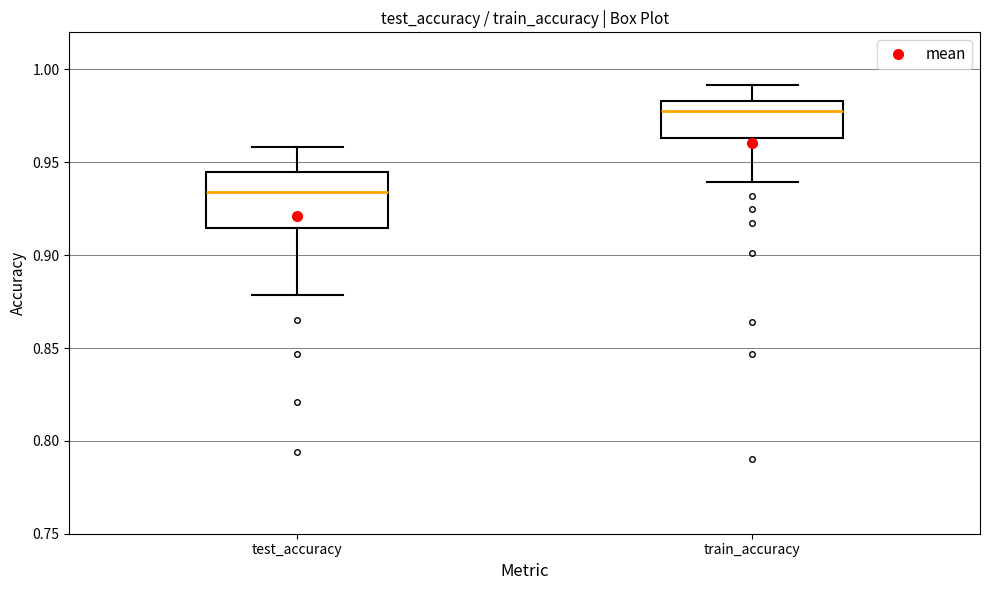

Reading left to right, read every box against the y-axis: the position of its median line, the range the box covers, and the ends of its whiskers. The values are not printed on the chart, so give them approximately, as read against the axis.

test_accuracy: median 0.935, box 0.915 to 0.945, whiskers 0.880 to 0.960
train_accuracy: median 0.980, box 0.965 to 0.985, whiskers 0.940 to 0.990